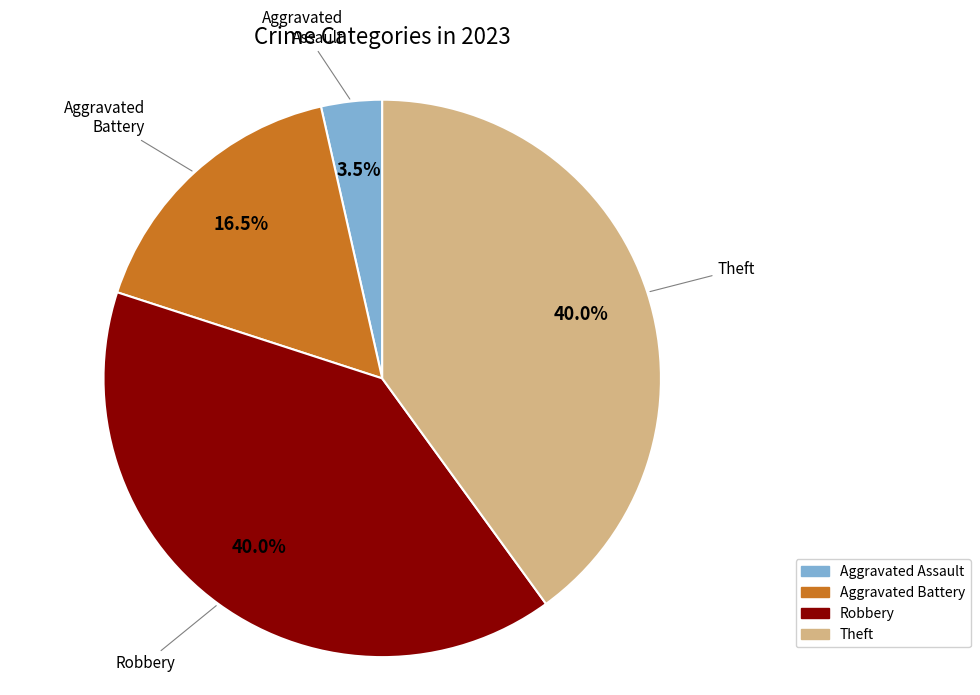

Is there a majority slice in this chart?

No